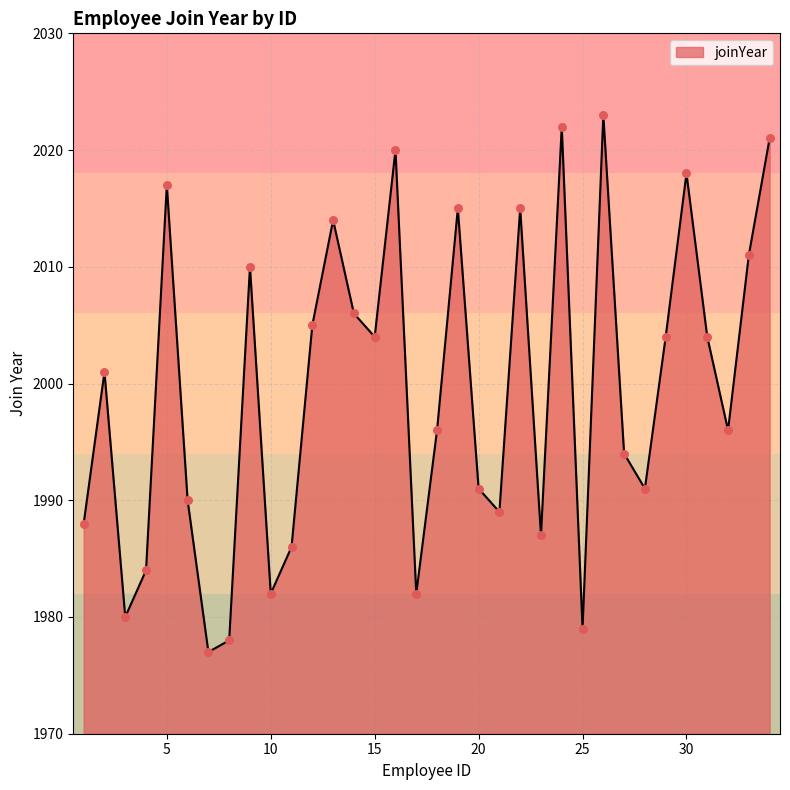

What is the difference between the maximum and minimum values?

46